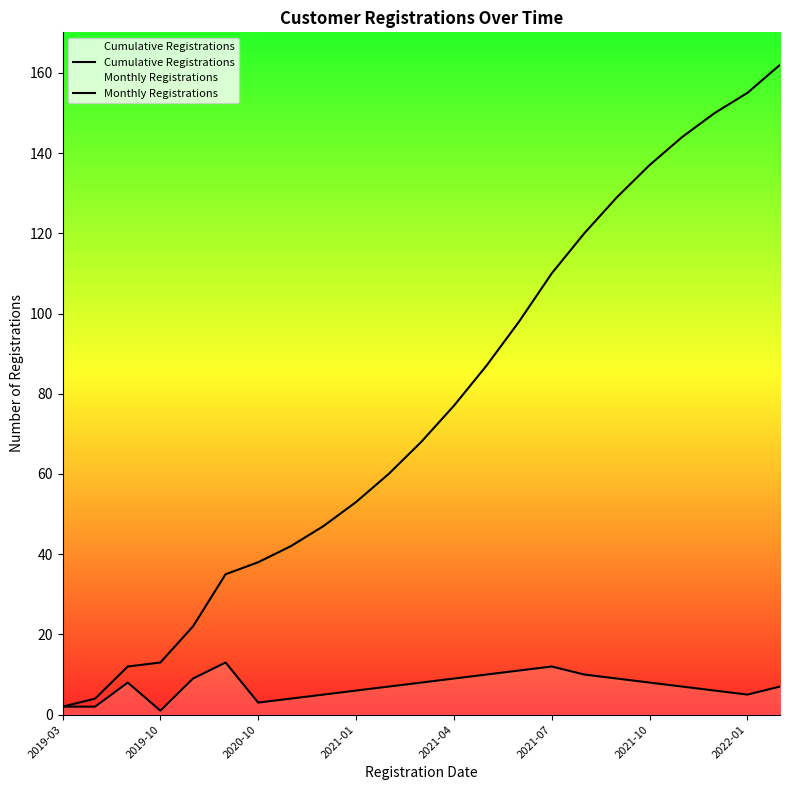

What is the total value across all series at 19?

151